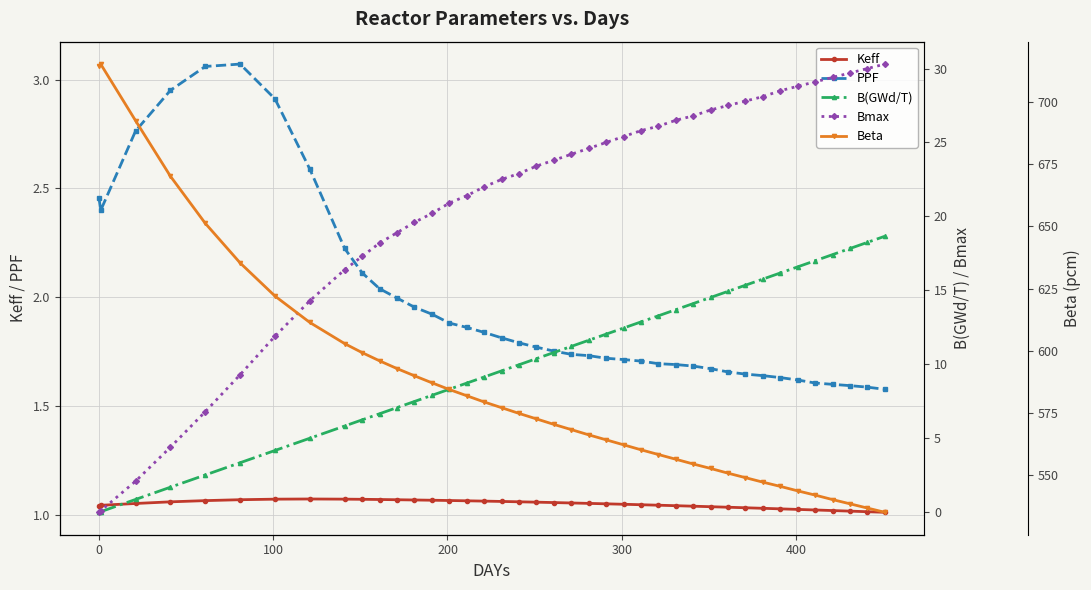

True or false: PPF and Keff intersect in this chart.

False